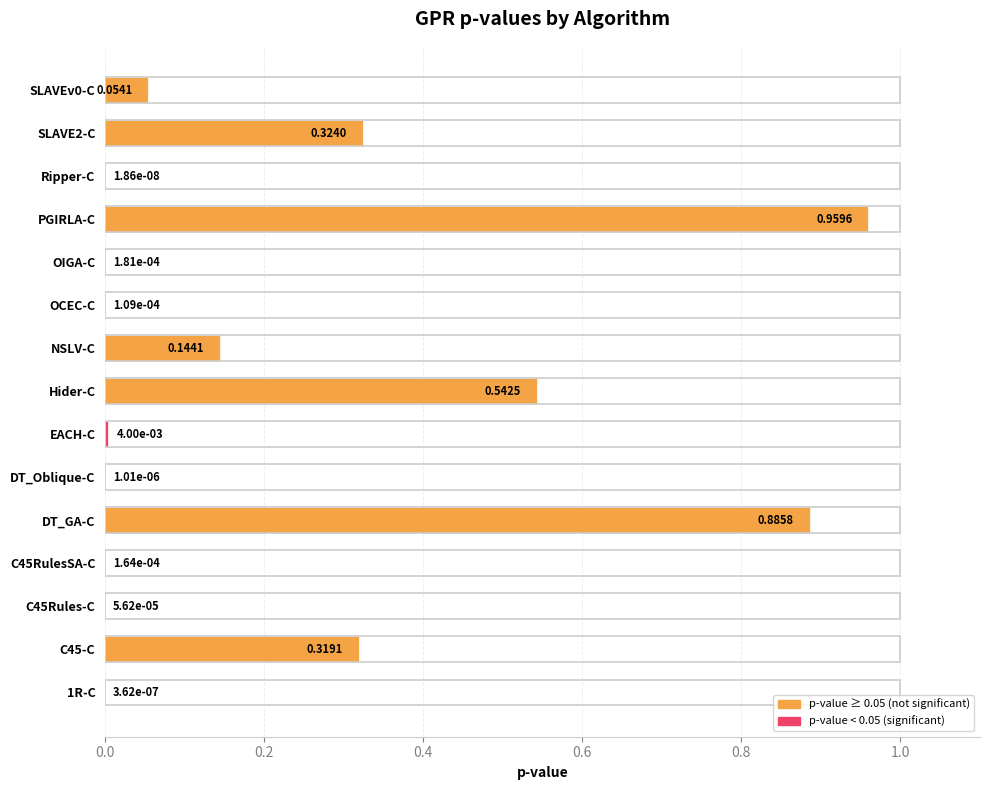

Between DT_Oblique-C and OCEC-C, which is larger?

OCEC-C